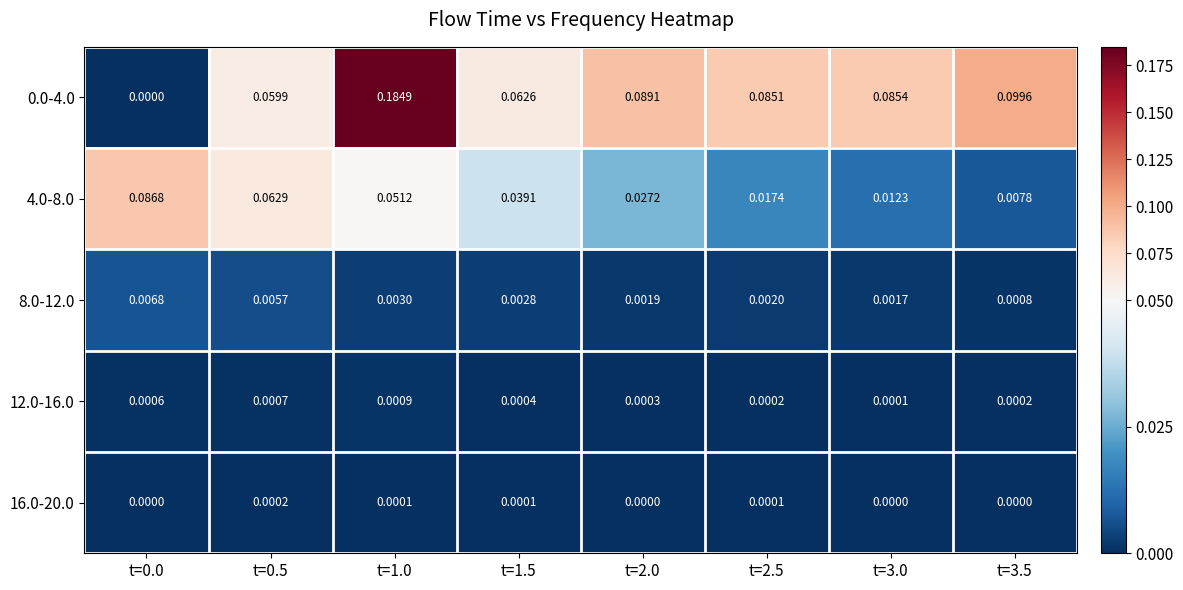

At which category is the sum across all series the highest?

t=1.0